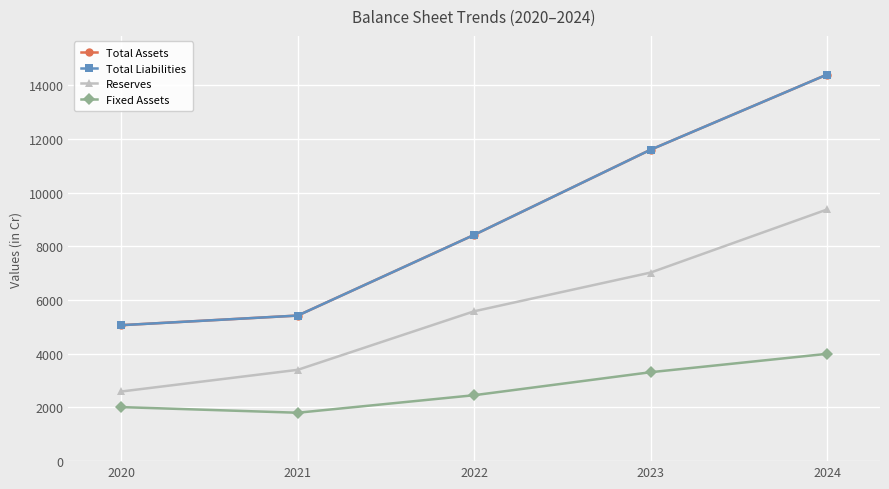

How many values in the Reserves series exceed 5580?

2